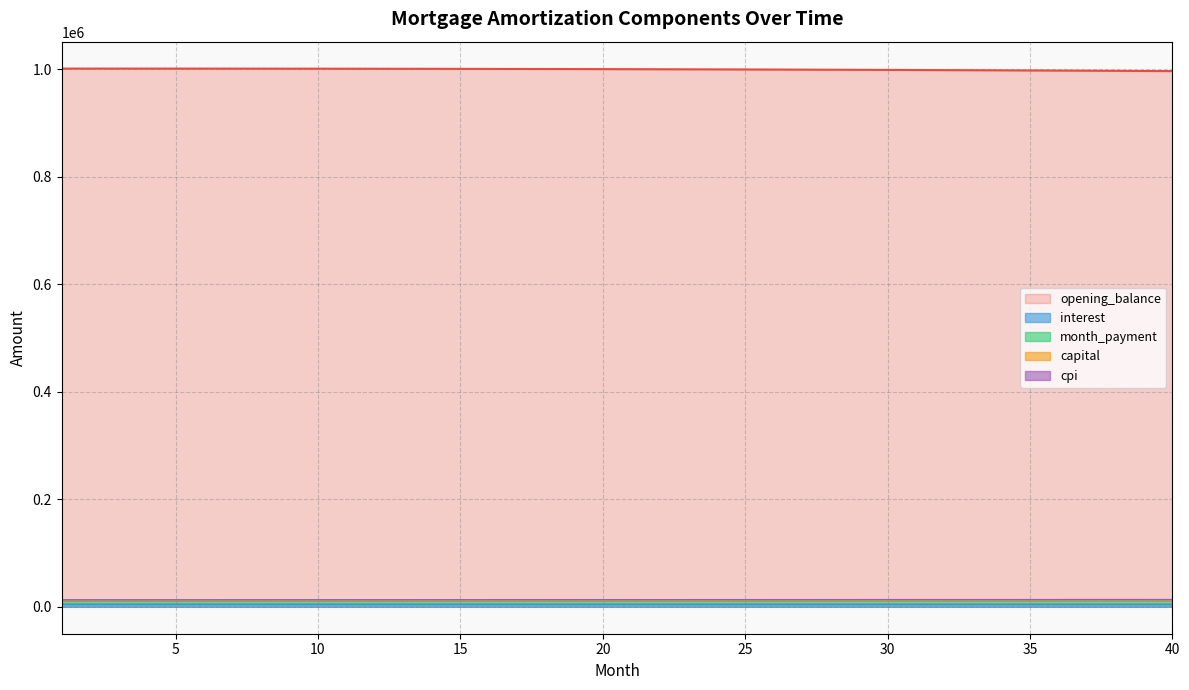

What is the lowest value of the opening_balance series?

996295.1